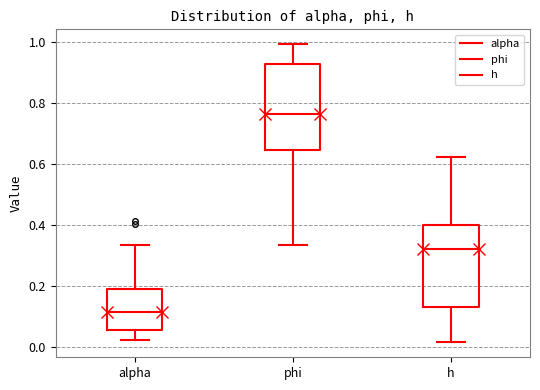

Where does the upper whisker of the box for alpha end on the y-axis? The values are not printed on the chart, so give them approximately, as read against the axis.

0.34